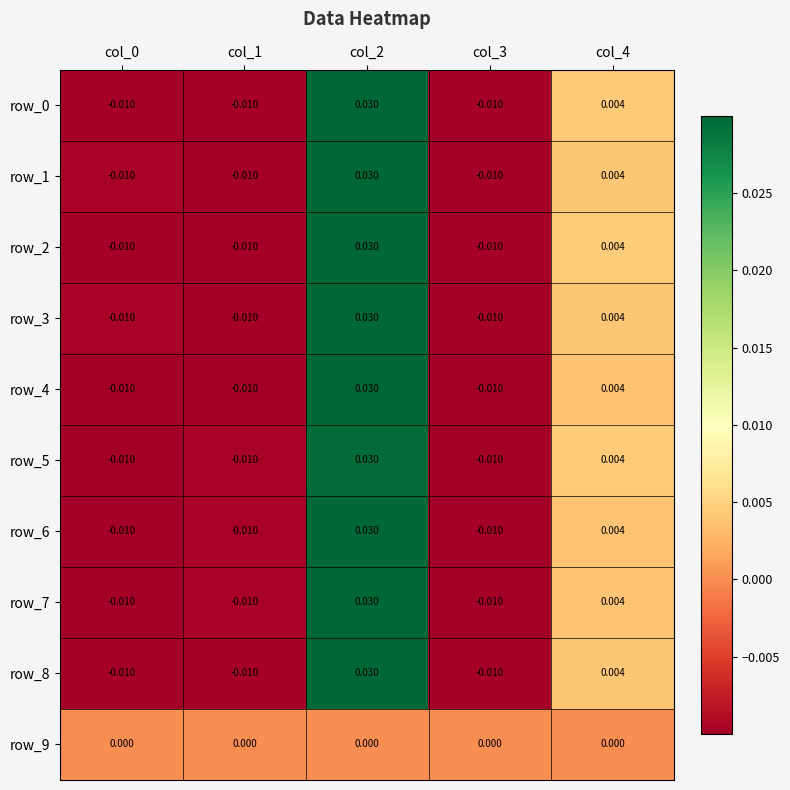

What is the total value across all series at col_2?

0.3